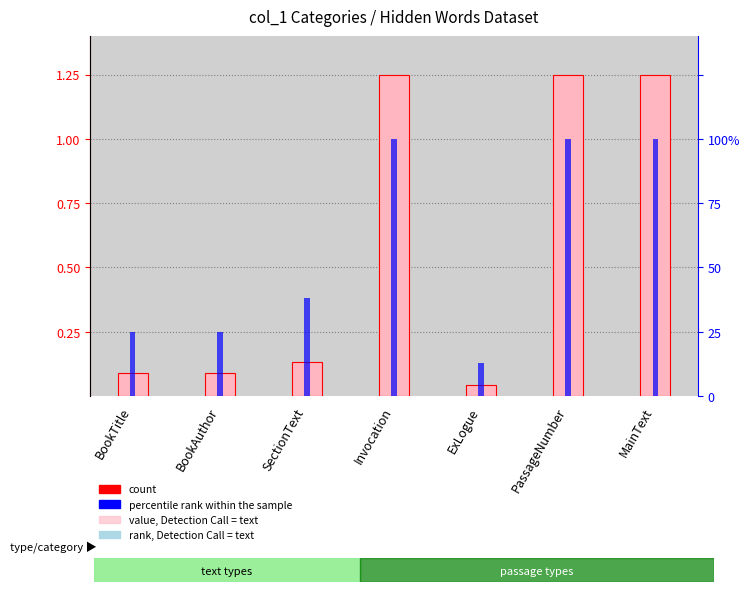

Is it true that percentile rank within the sample equals 0.1 at BookAuthor?

False